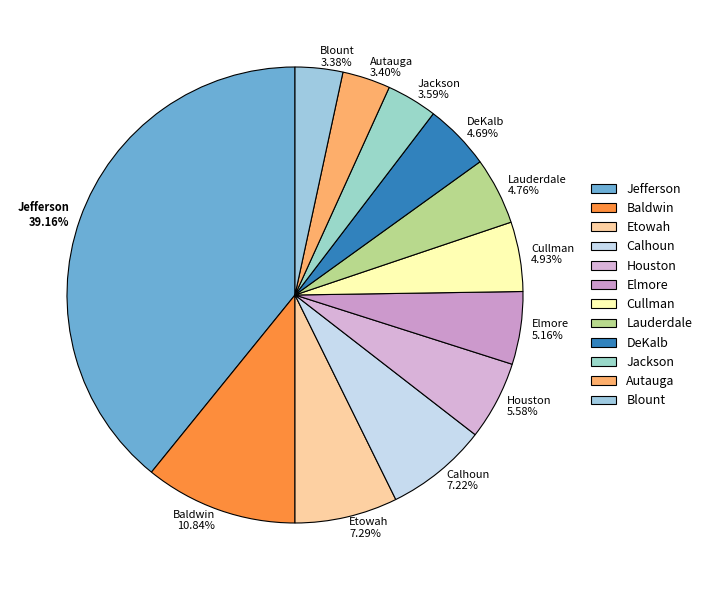

What is the largest slice in the pie chart?

Jefferson